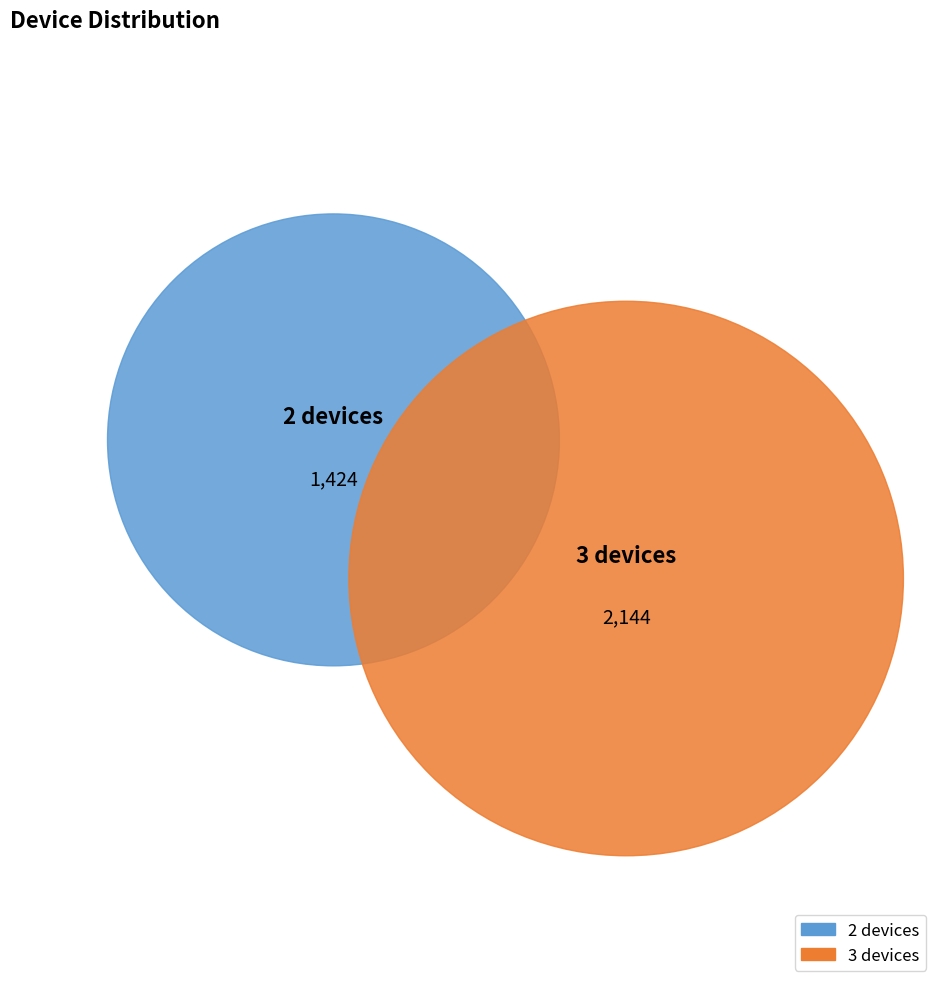

To the nearest percent, what portion does 2 devices represent?

40%